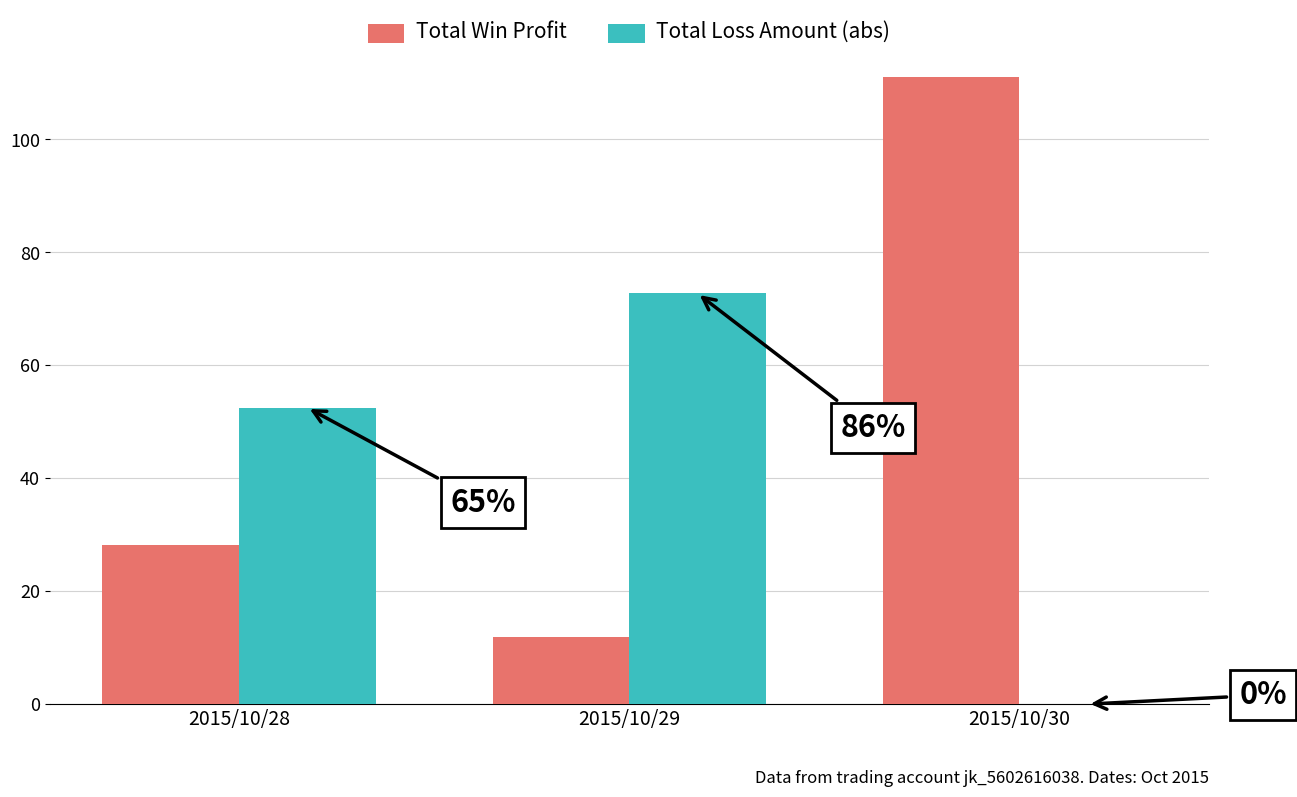

Reading right to left, transcribe all the data shown in this chart.

Total Win Profit: 2015/10/30=111.1	2015/10/29=11.9	2015/10/28=28.2
Total Loss Amount (abs): 2015/10/30=0.0	2015/10/29=72.7	2015/10/28=52.5